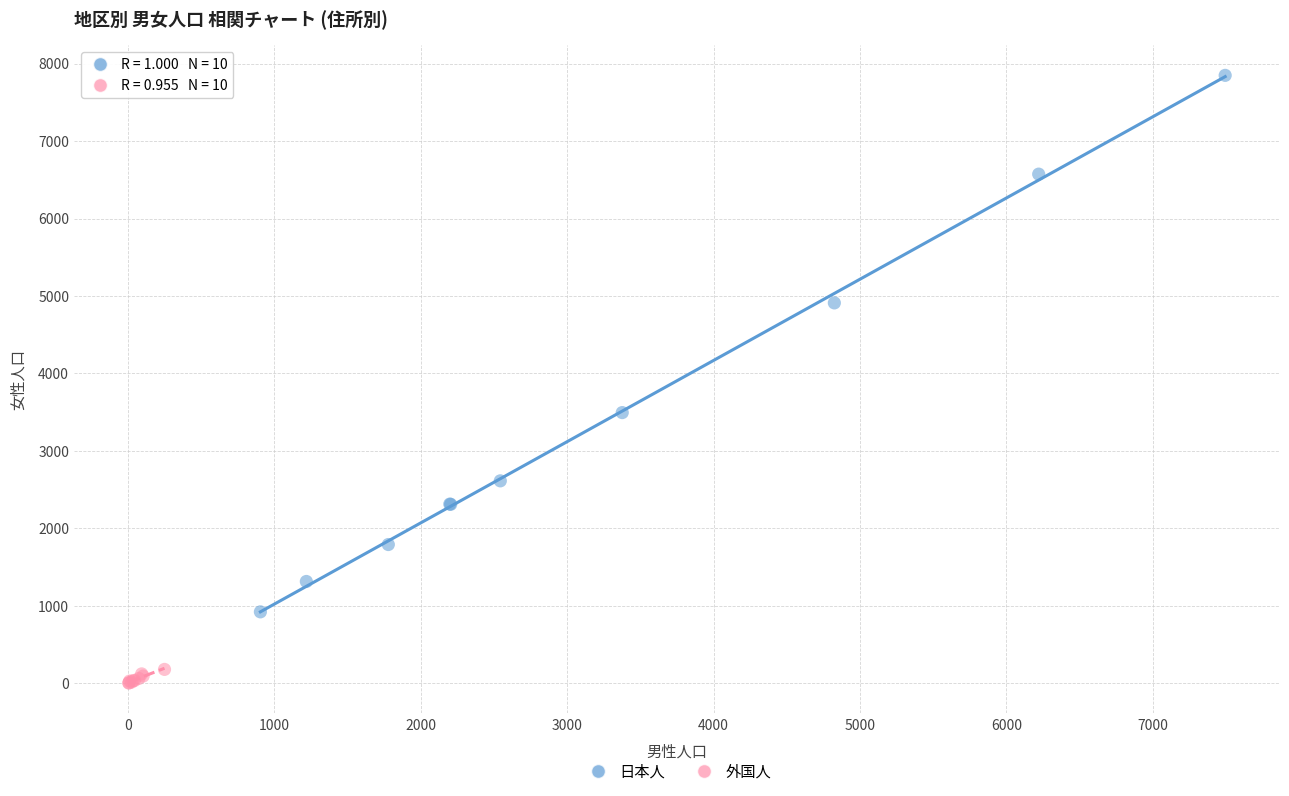

Which series contains the highest Y value?

日本人